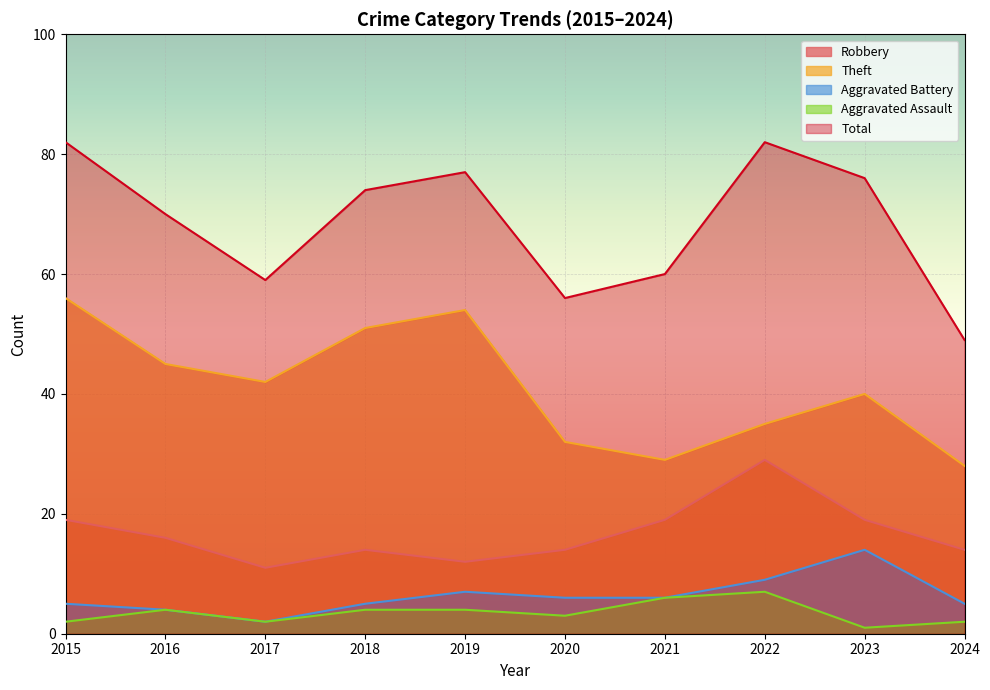

List the series in order of their peak value, lowest first.

Aggravated Assault, Aggravated Battery, Robbery, Theft, Total